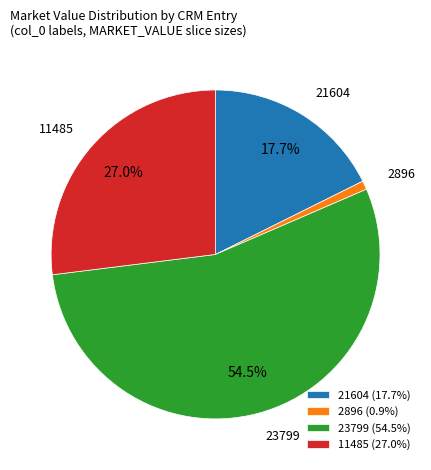

True or false: 2896 accounts for 11% of the total.

False